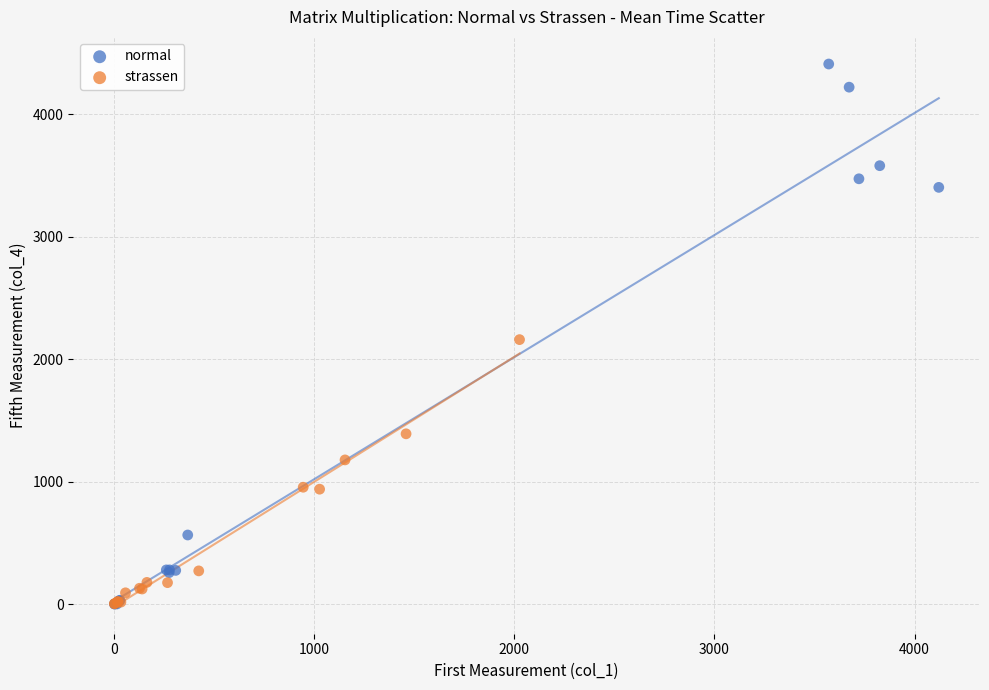

Which series has the largest Y range (max minus min)?

normal